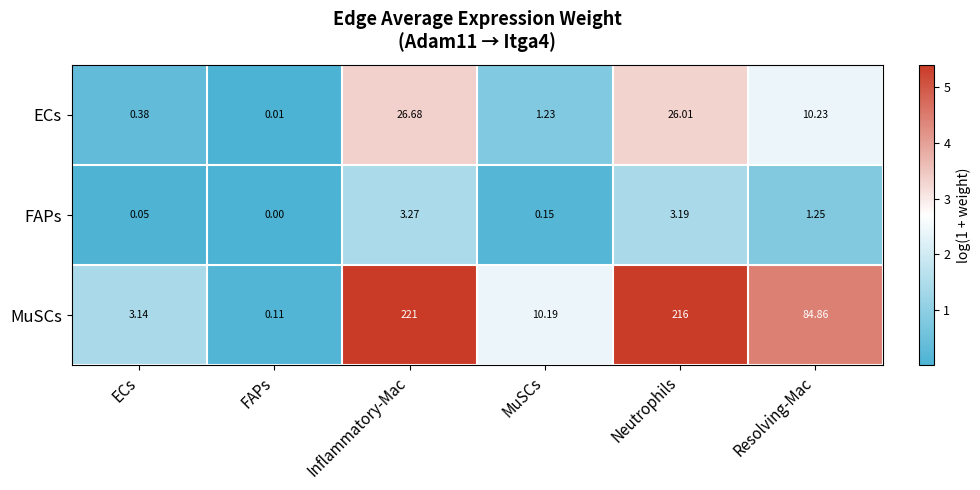

Where is FAPs nearest to the value 1?

Resolving-Mac